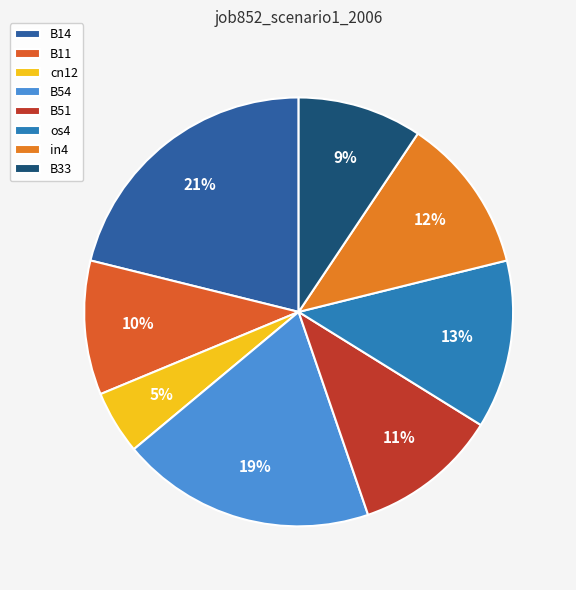

Is there any slice that represents more than half of the pie?

No